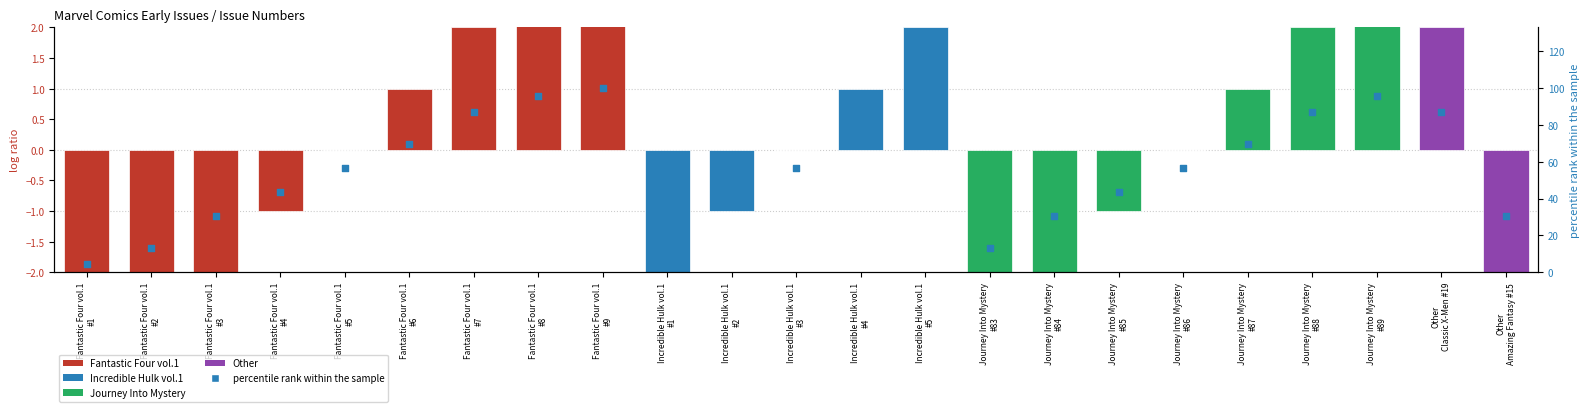

What is the change in value from Fantastic Four vol.1
#1 to Fantastic Four vol.1
#4?

+39.1